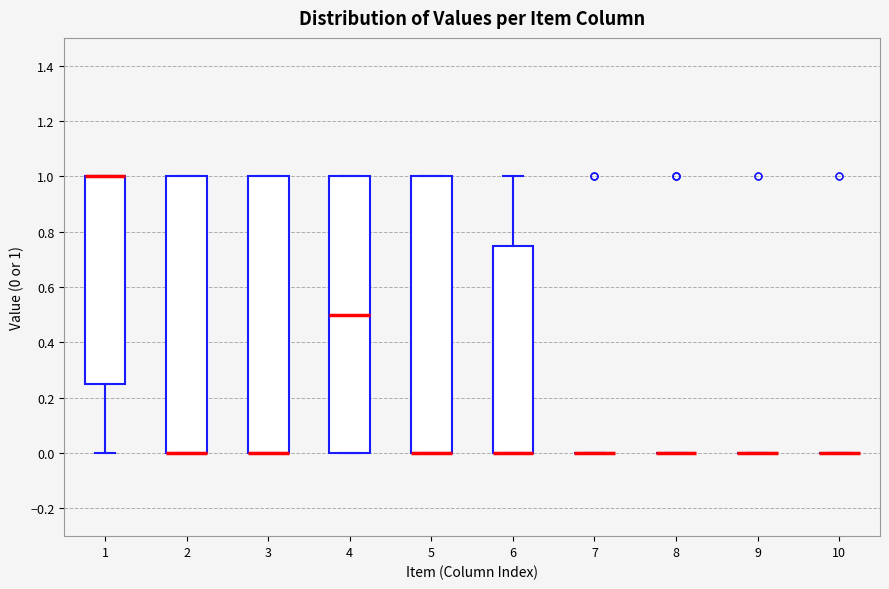

Reading left to right, transcribe this box plot: for each box, give where its median line is, the range the box spans, and where its two whiskers end, as read against the y-axis. The values are not printed on the chart, so give them approximately, as read against the axis.

1: median 1.00 (drawn on the box's upper edge), box 0.26 to 1.00, whiskers 0.00 to 1.00
2: median 0.00 (drawn on the box's lower edge), box 0.00 to 1.00, whiskers 0.00 to 1.00
3: median 0.00 (drawn on the box's lower edge), box 0.00 to 1.00, whiskers 0.00 to 1.00
4: median 0.50, box 0.00 to 1.00, whiskers 0.00 to 1.00
5: median 0.00 (drawn on the box's lower edge), box 0.00 to 1.00, whiskers 0.00 to 1.00
6: median 0.00 (drawn on the box's lower edge), box 0.00 to 0.76, whiskers 0.00 to 1.00
7: box collapsed to a line at 0.00, whiskers 0.00 to 0.00
8: box collapsed to a line at 0.00, whiskers 0.00 to 0.00
9: box collapsed to a line at 0.00, whiskers 0.00 to 0.00
10: box collapsed to a line at 0.00, whiskers 0.00 to 0.00